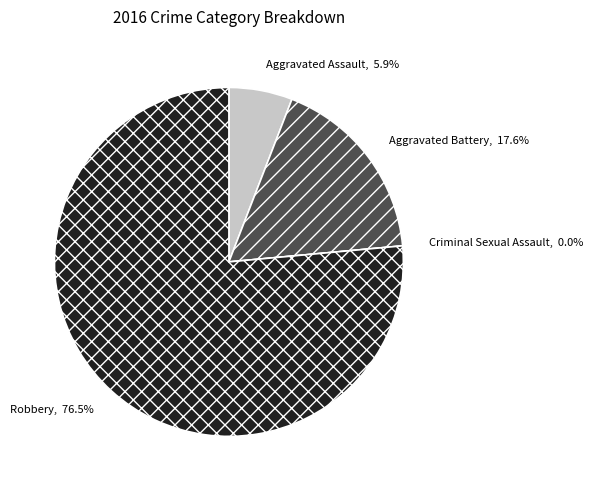

What is the majority slice?

Robbery